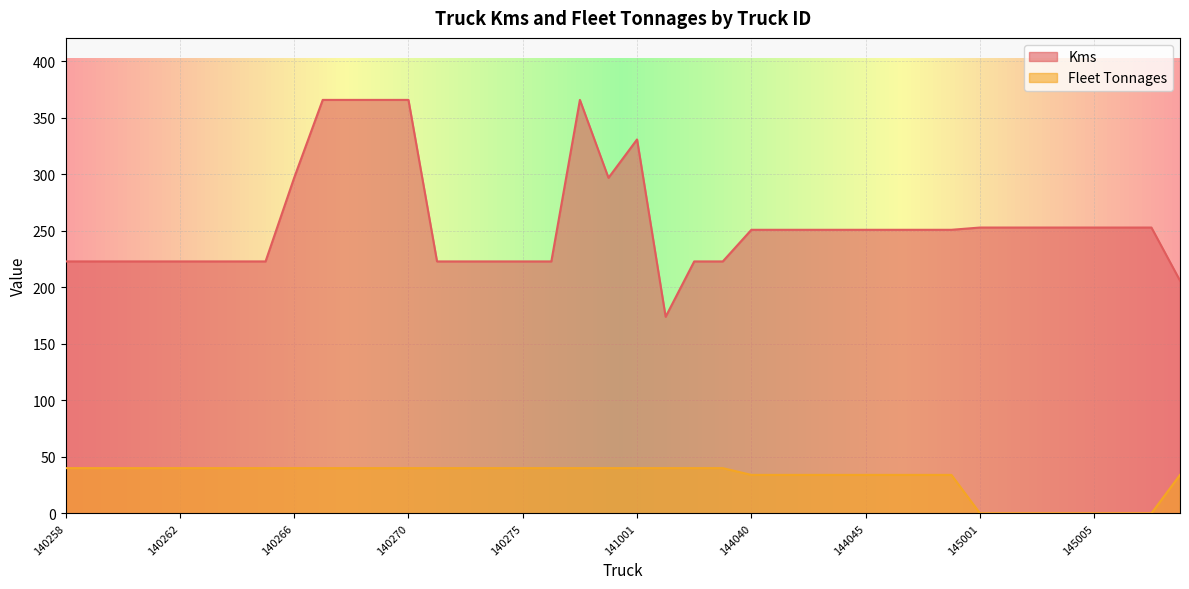

Does the chart display data point markers on the line(s)?

No